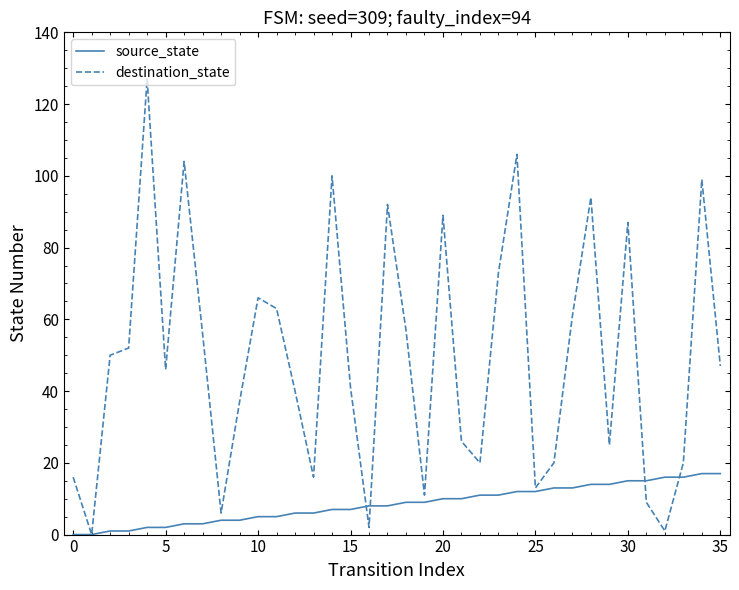

What is the sum of all destination_state values?

1772